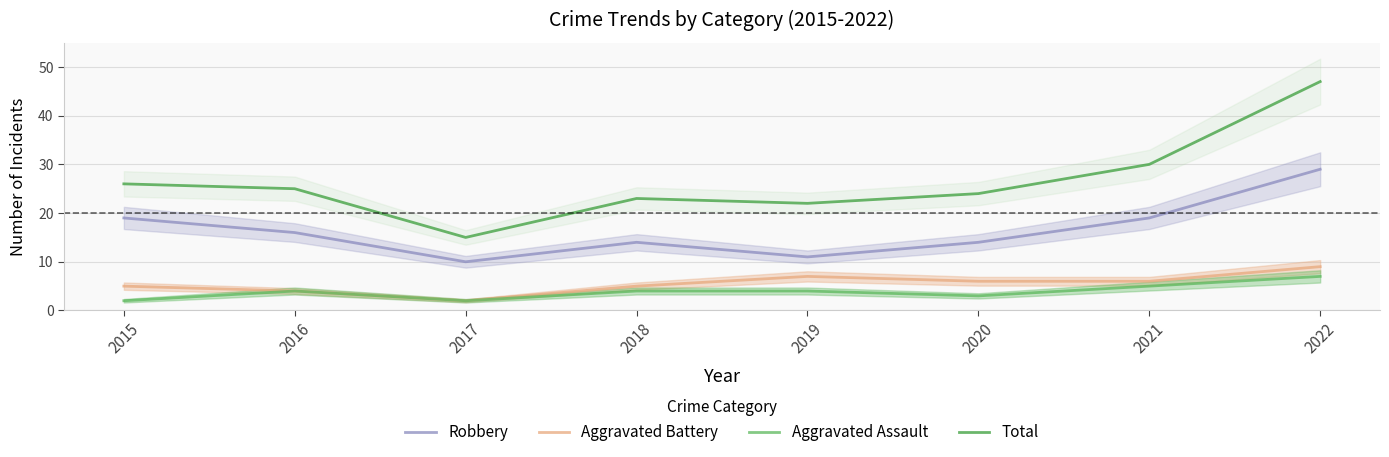

What are all the series names shown in the legend?

Robbery, Aggravated Battery, Aggravated Assault, Total